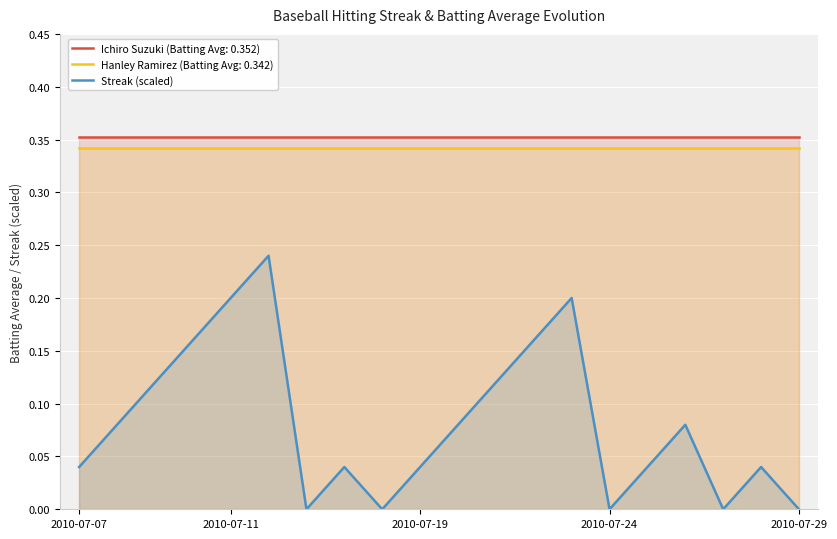

How many points are lower than both their immediate neighbors (excluding endpoints)?

4